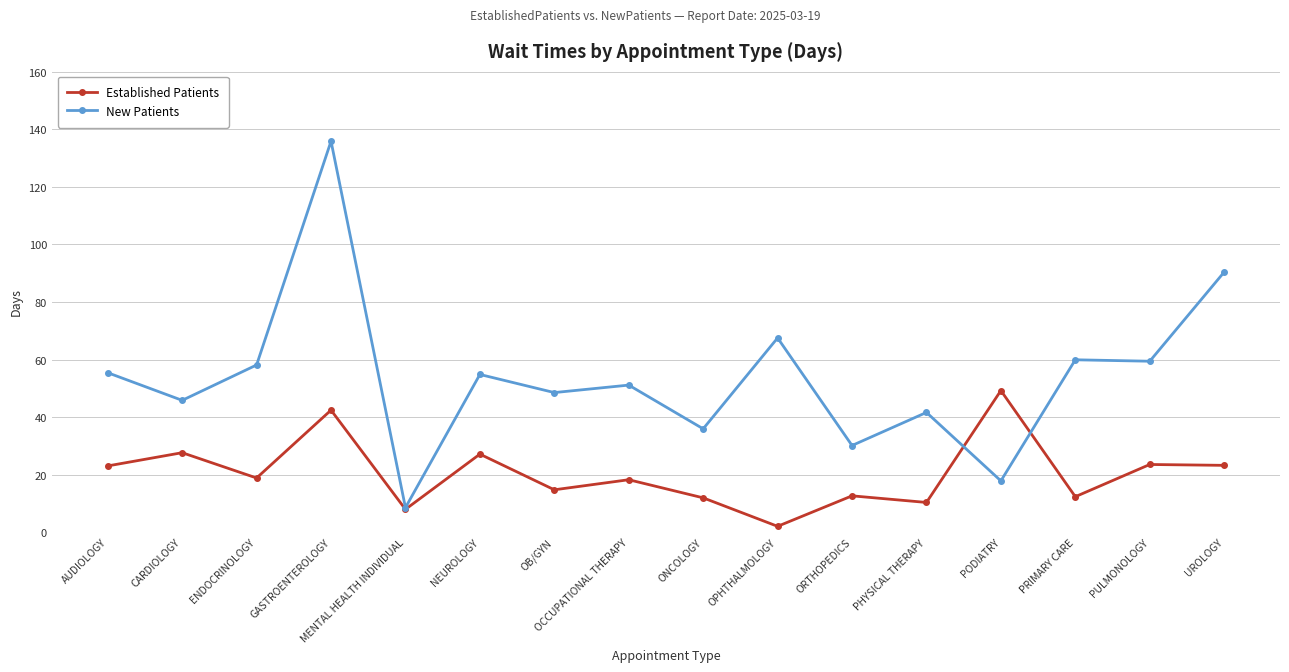

What is the sum of all New Patients values?

860.7